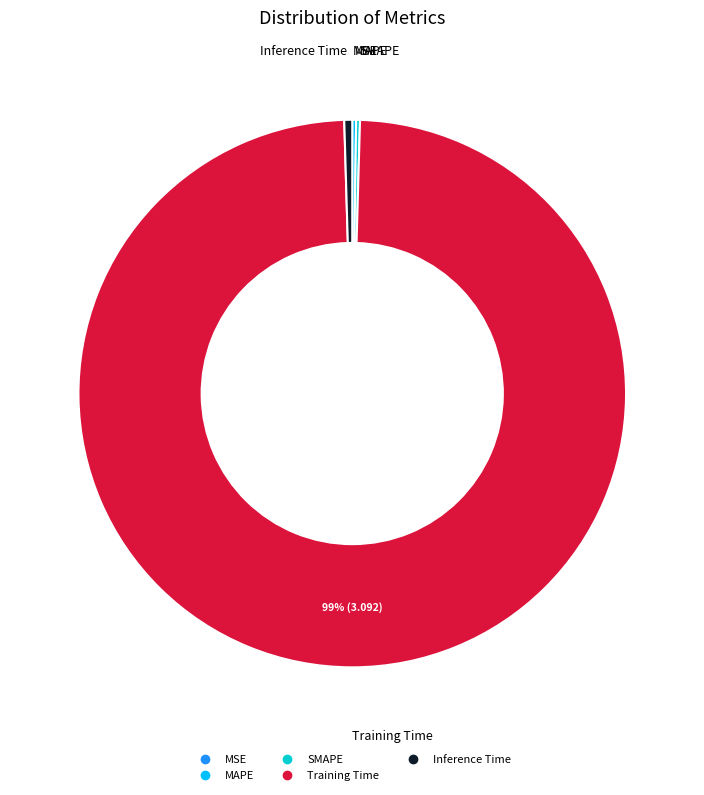

Is Training Time the majority of the pie?

Yes